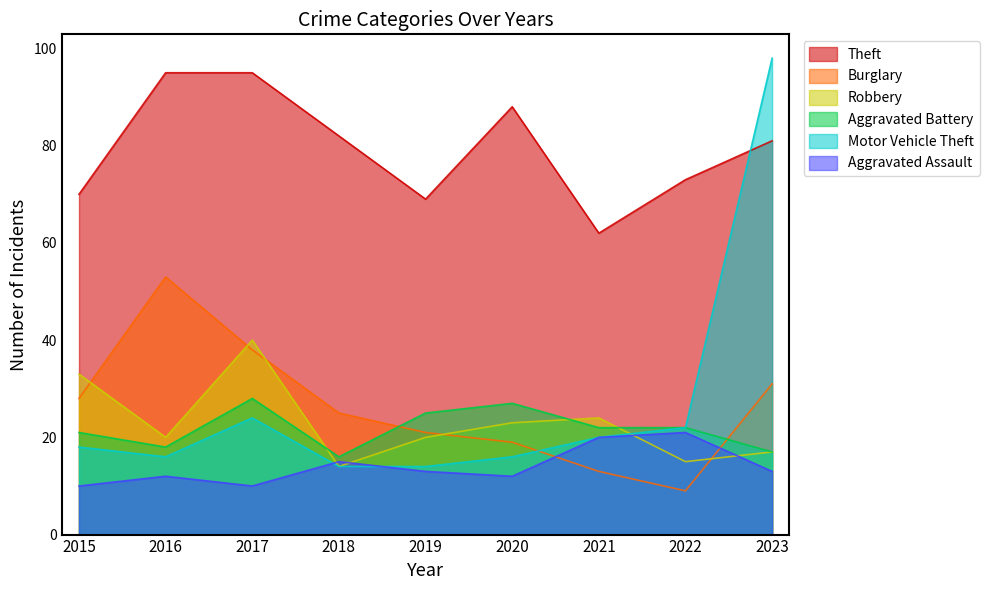

What are all the series names shown in the legend?

Theft, Burglary, Robbery, Aggravated Battery, Motor Vehicle Theft, Aggravated Assault